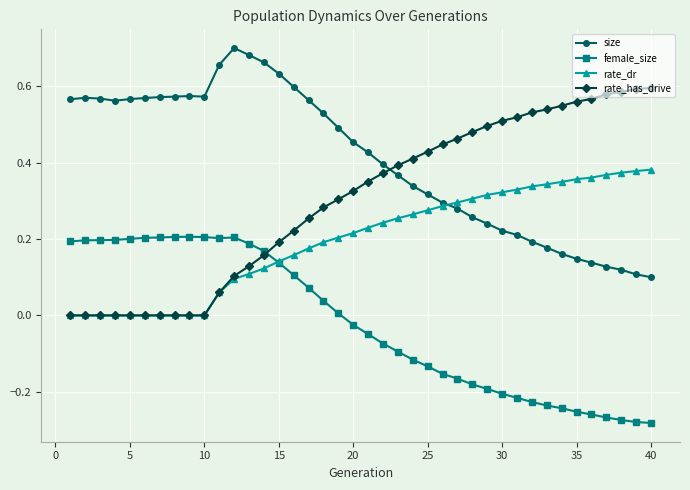

True or false: female_size has more than 0 points higher than both neighbors.

True